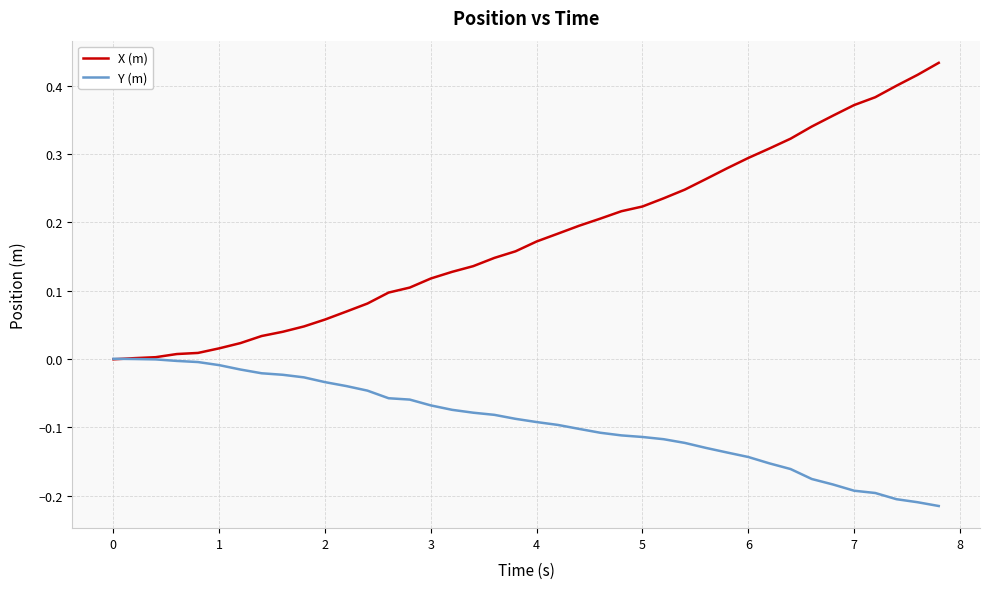

Which series has the largest range (max minus min)?

X (m)